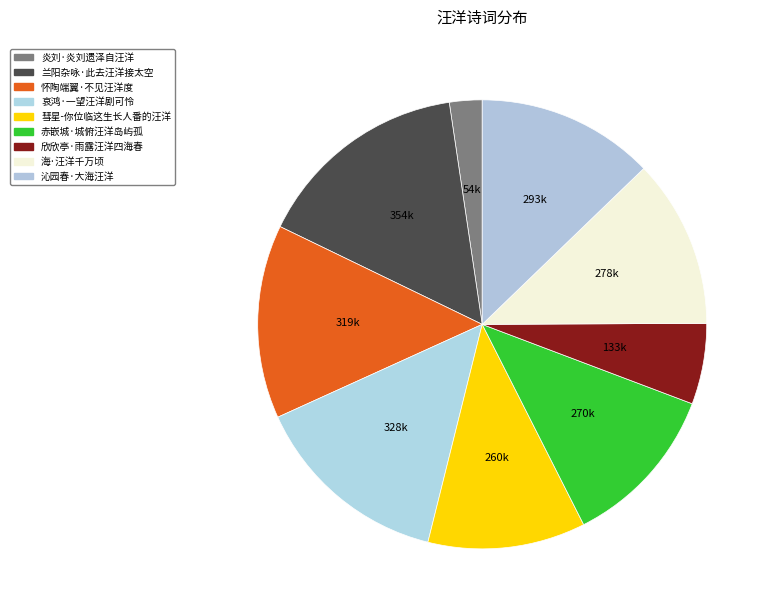

Approximately how many times larger is the value at 炎刘·炎刘遗泽自汪洋 compared to 欣欣亭·雨露汪洋四海春?

0.4